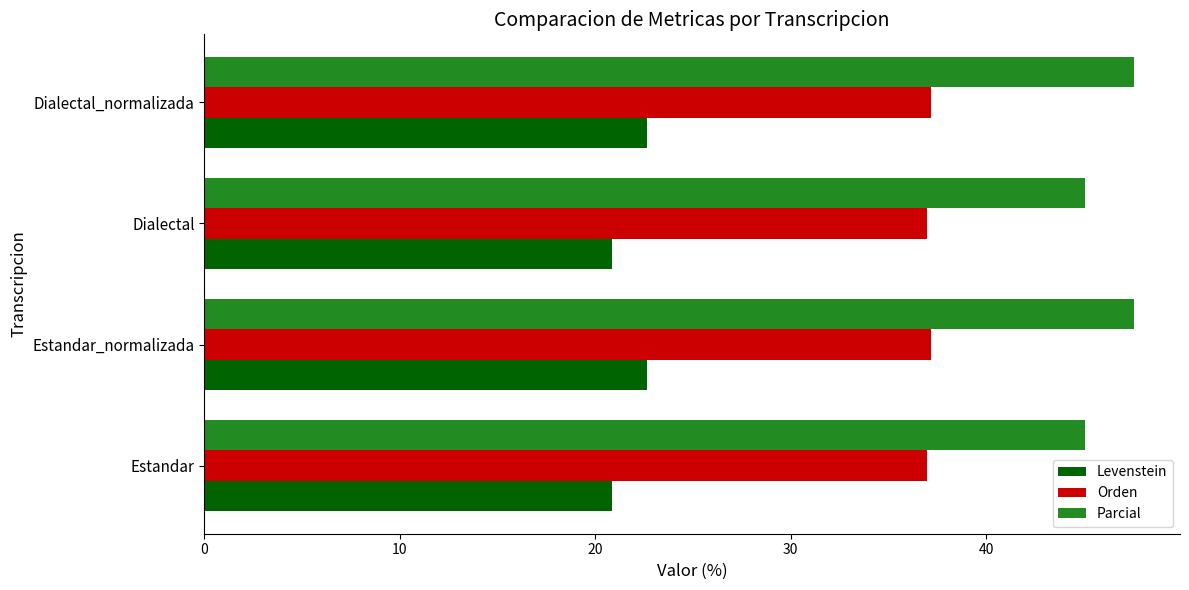

What is the spread (max minus min) of values at Estandar_normalizada?

24.9